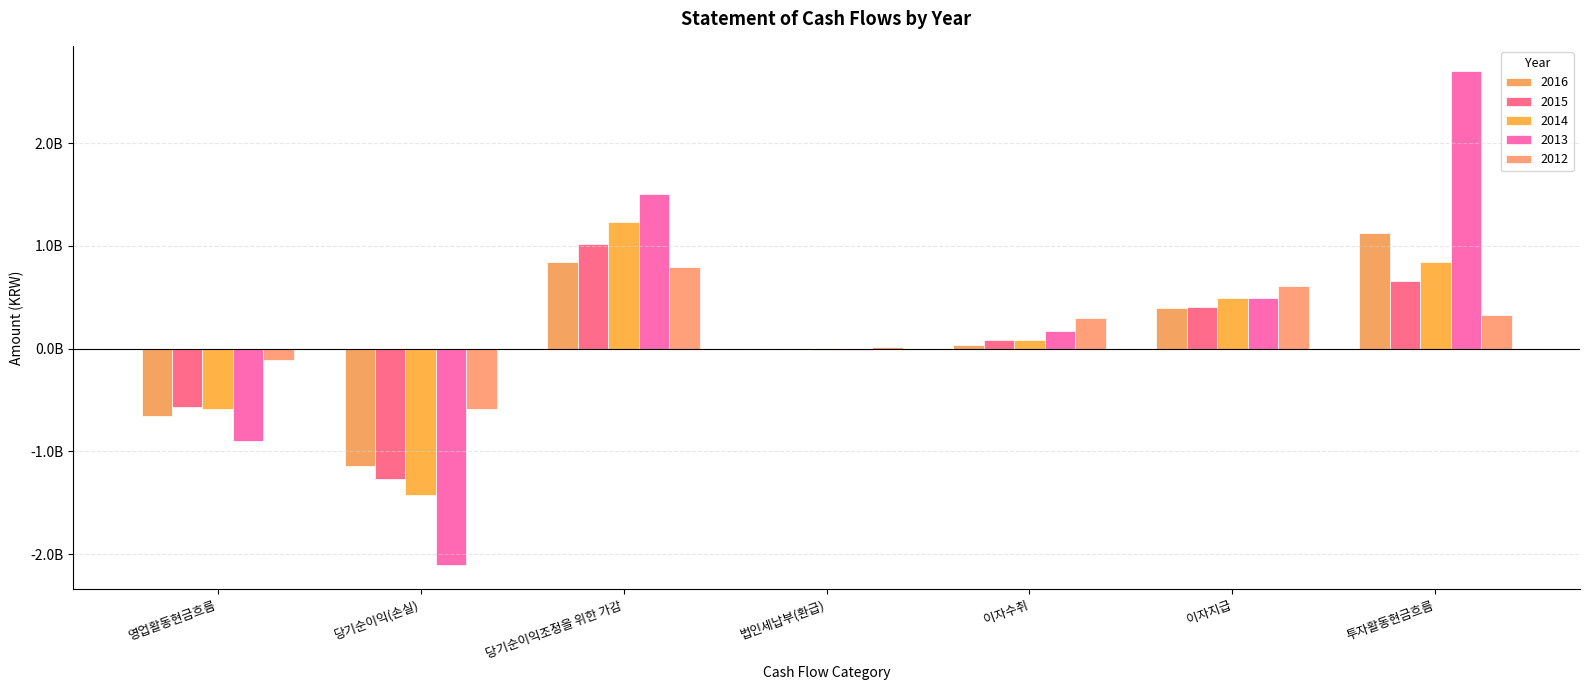

Reading left to right, list all the values displayed in this chart.

2016: -0.7	-1.1	0.8	-0.0	0.0	0.4	1.1
2015: -0.6	-1.3	1.0	0.0	0.1	0.4	0.7
2014: -0.6	-1.4	1.2	-0.0	0.1	0.5	0.8
2013: -0.9	-2.1	1.5	-0.0	0.2	0.5	2.7
2012: -0.1	-0.6	0.8	0.0	0.3	0.6	0.3